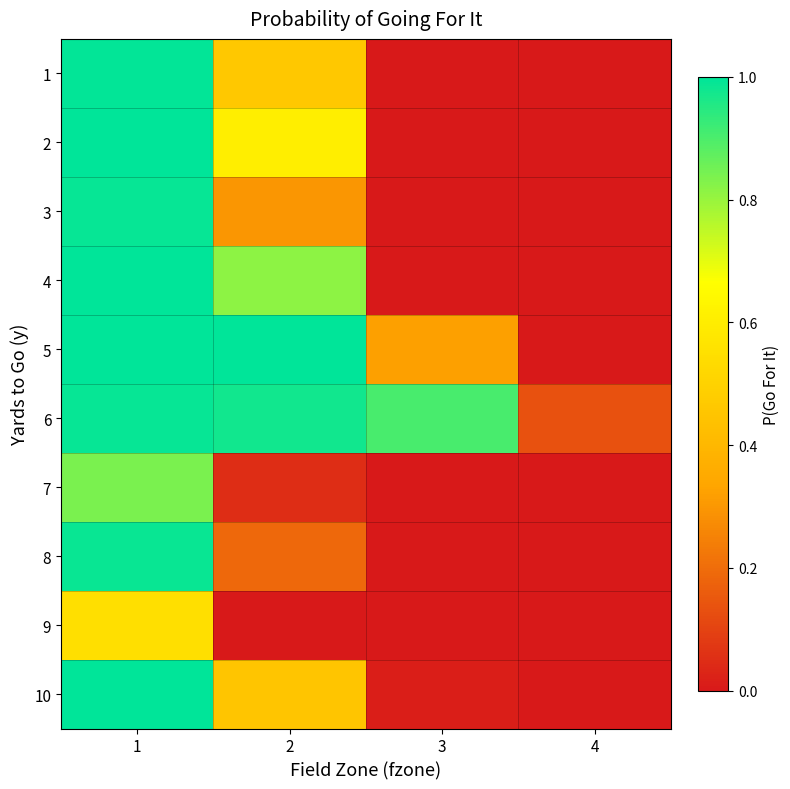

At how many categories does at least one series exceed 0?

4